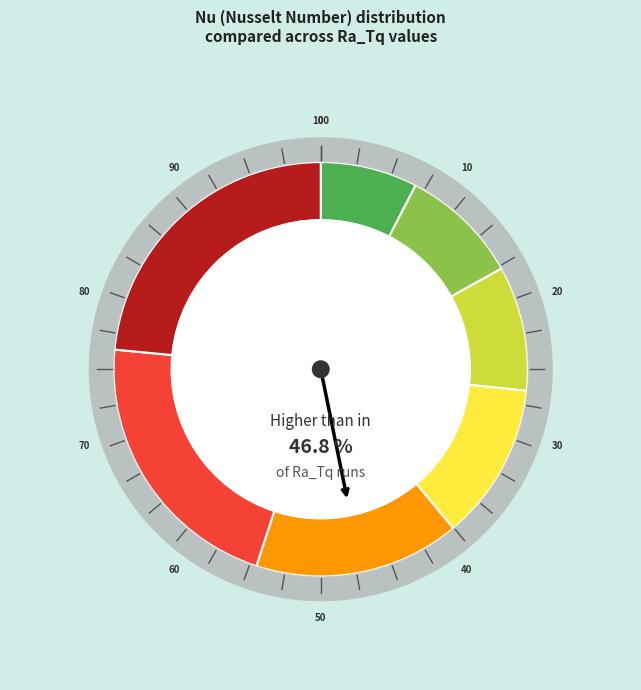

To the nearest percent, what is the average slice percentage?

14%